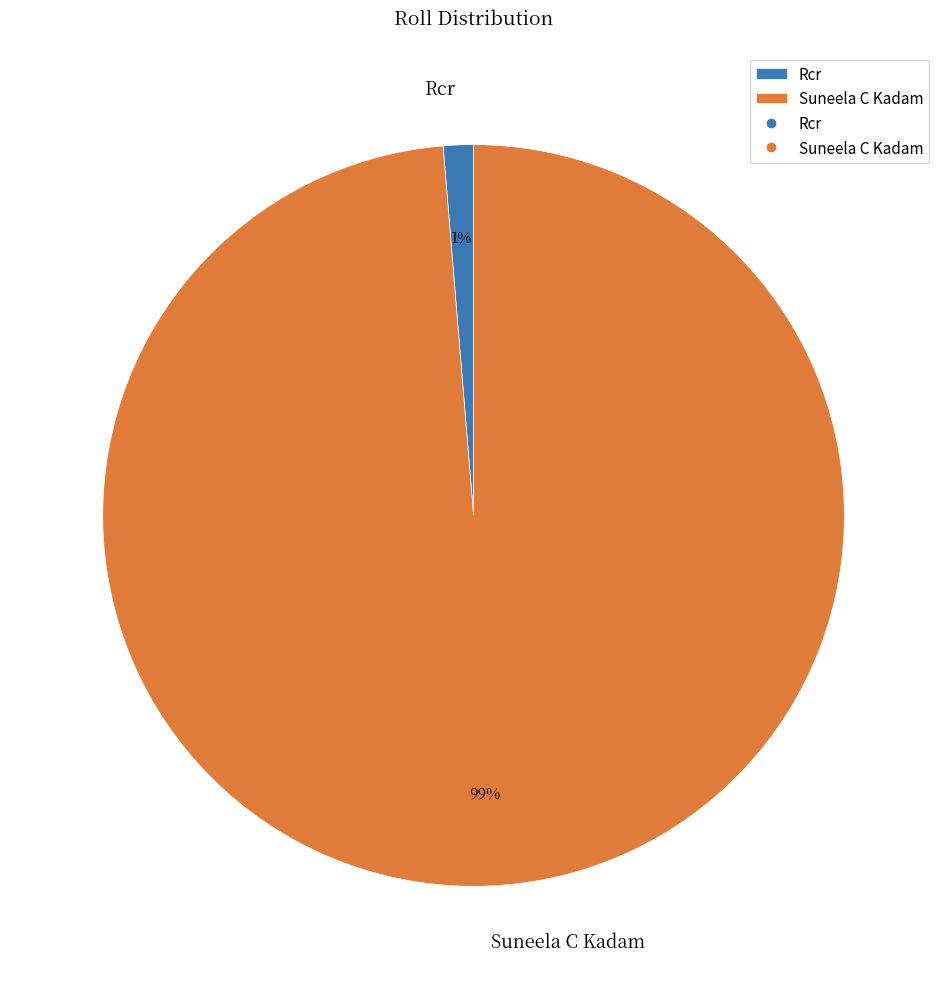

How many slices are in this pie chart?

2